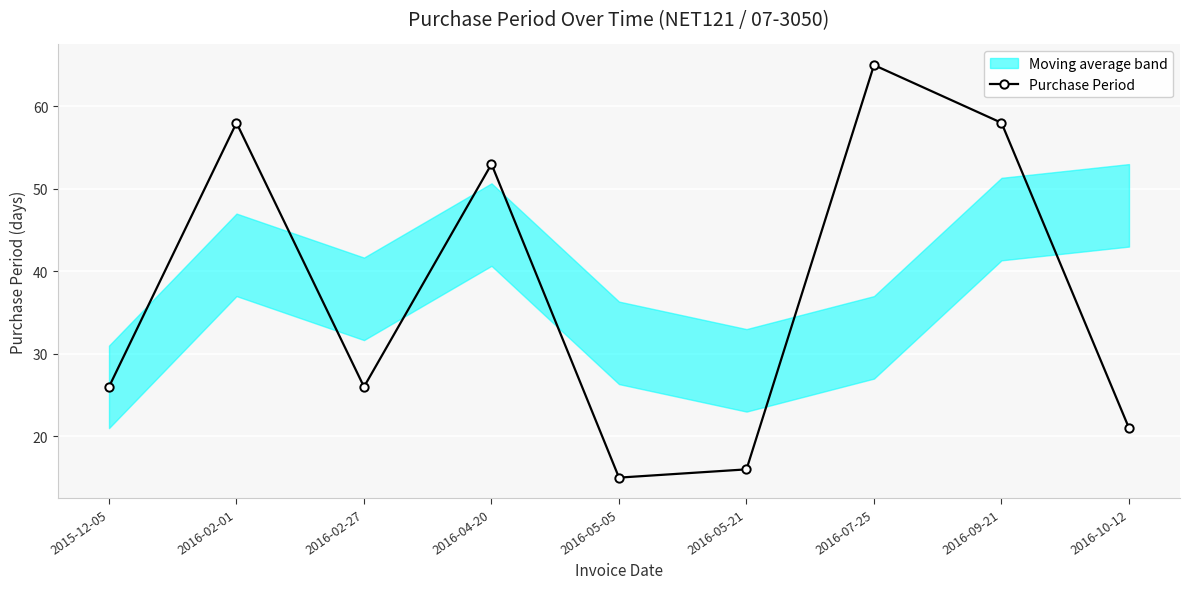

Count the values in the range 21 to 58.

6